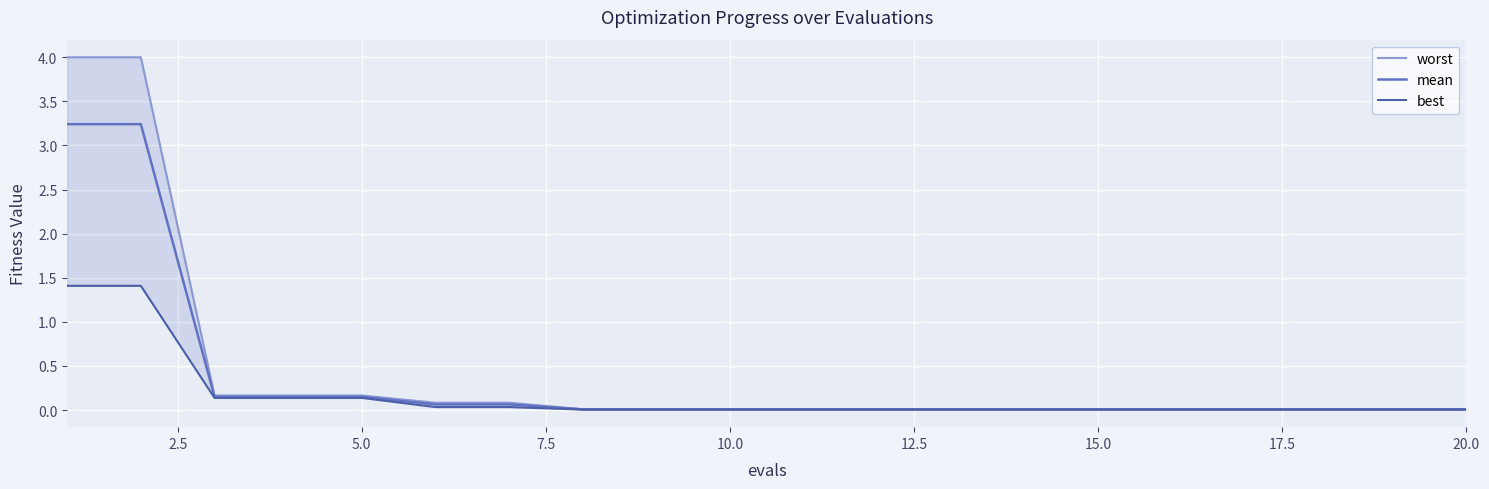

The mean series shows 0.0 at 10.0. True or false?

True